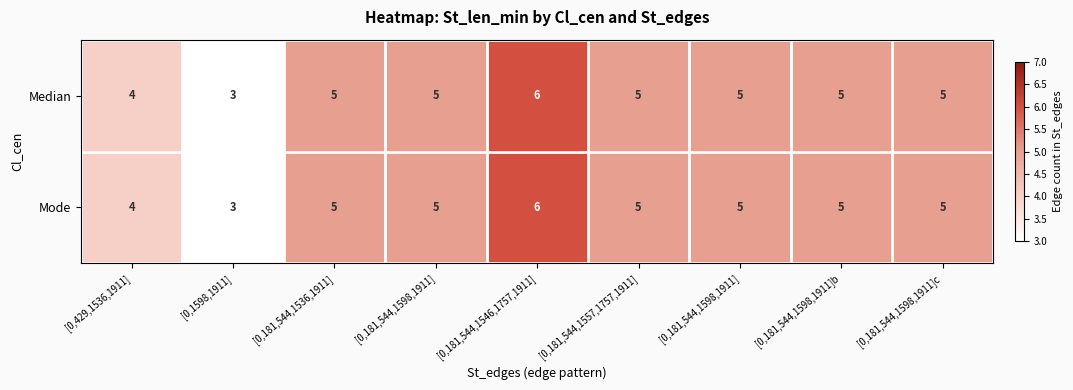

Reading left to right, what are all the values shown in this chart?

Median: [0,429,1536,1911]=4	[0,1598,1911]=3	[0,181,544,1536,1911]=5	[0,181,544,1598,1911]=5	[0,181,544,1546,1757,1911]=6	[0,181,544,1557,1757,1911]=5	[0,181,544,1598,1911]=5	[0,181,544,1598,1911]b=5	[0,181,544,1598,1911]c=5
Mode: [0,429,1536,1911]=4	[0,1598,1911]=3	[0,181,544,1536,1911]=5	[0,181,544,1598,1911]=5	[0,181,544,1546,1757,1911]=6	[0,181,544,1557,1757,1911]=5	[0,181,544,1598,1911]=5	[0,181,544,1598,1911]b=5	[0,181,544,1598,1911]c=5